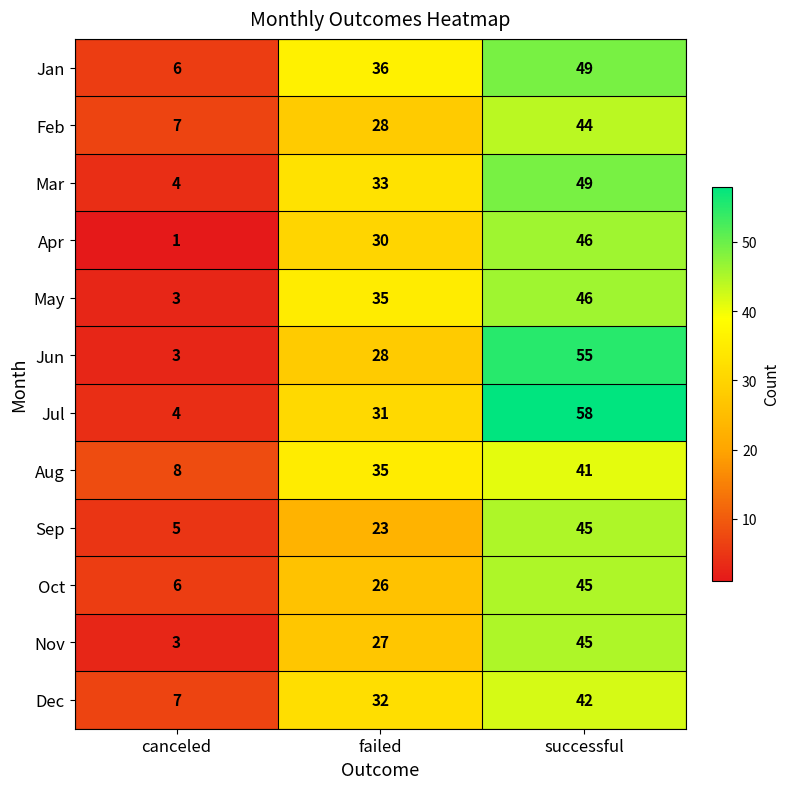

Count the Jan values in the range 6 to 49.

3